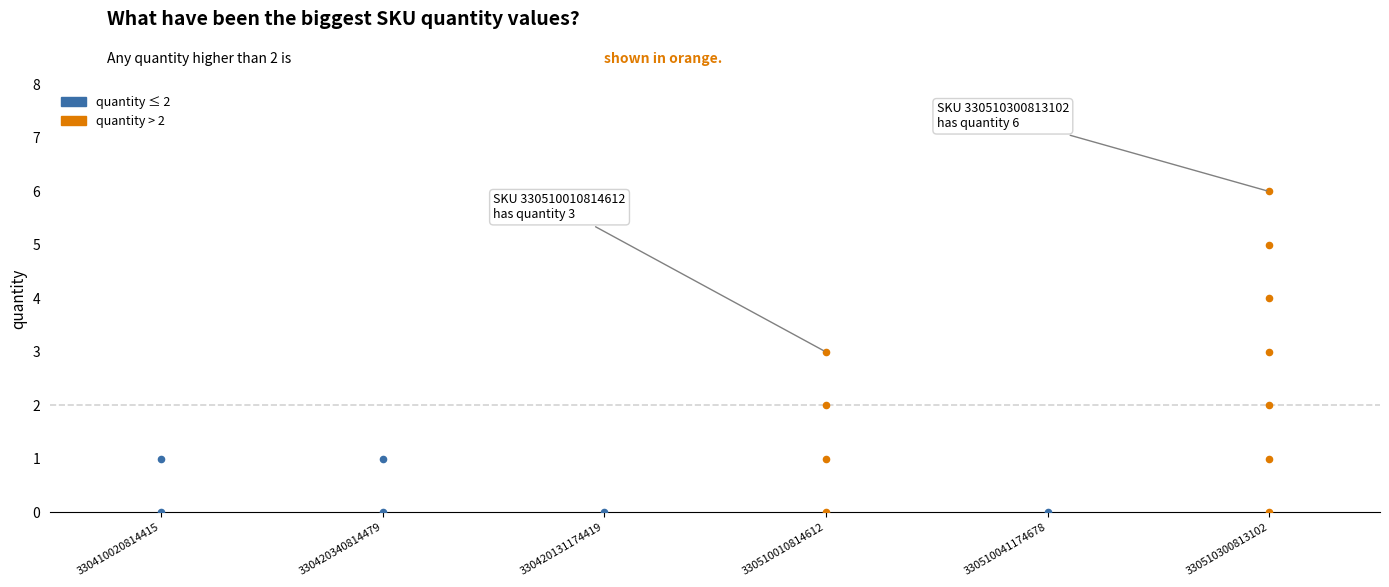

Approximately how many times larger is the value at 330510010814612 compared to 330420340814479?

3.0